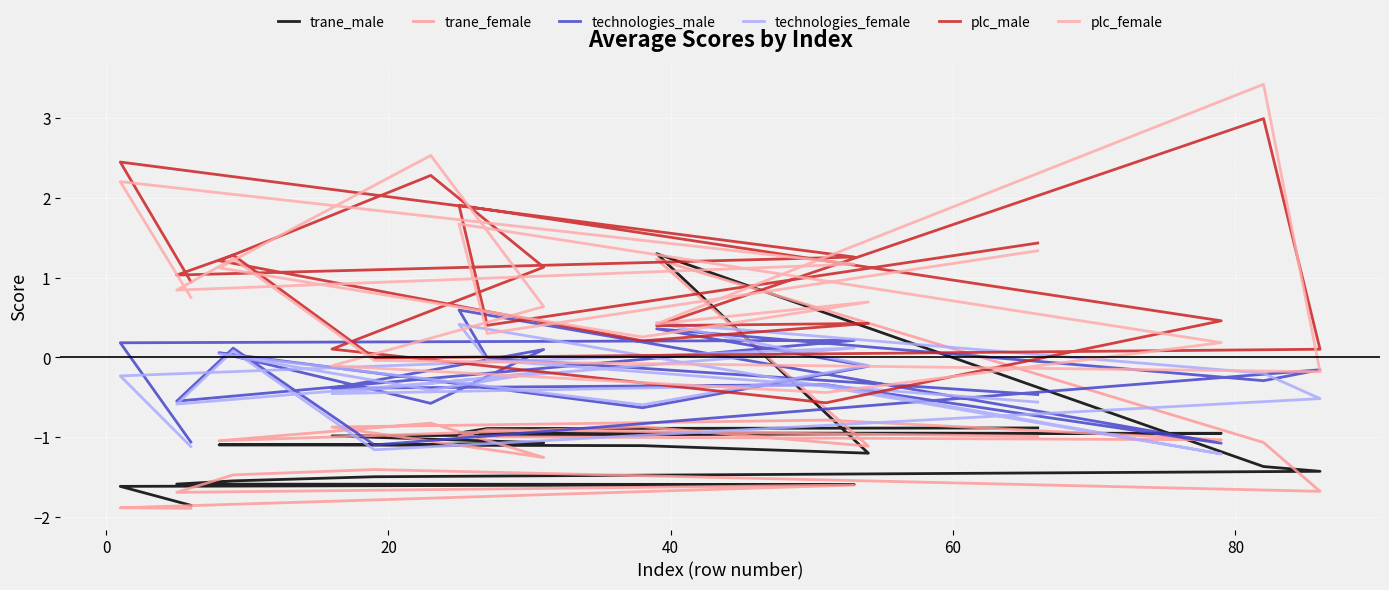

True or false: trane_female has a value of -0.3 at 17.

False